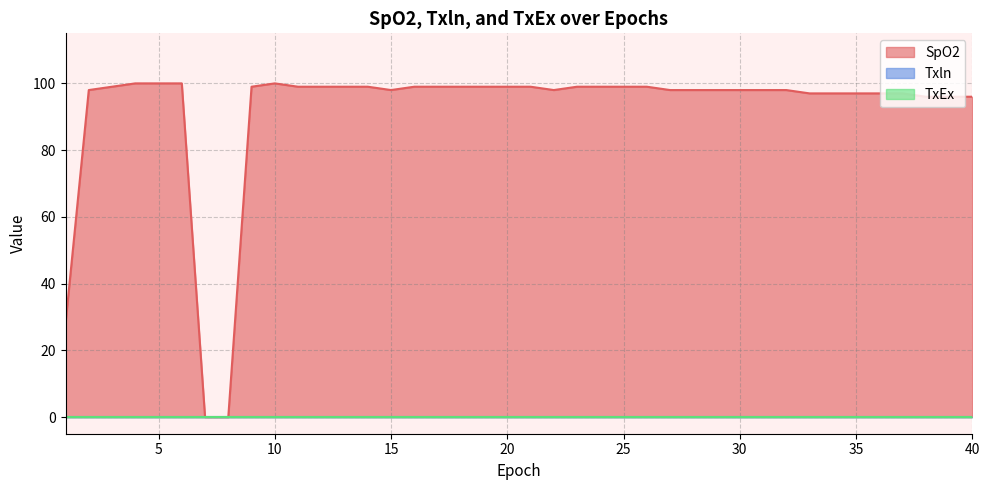

How many data points does each series have?

40